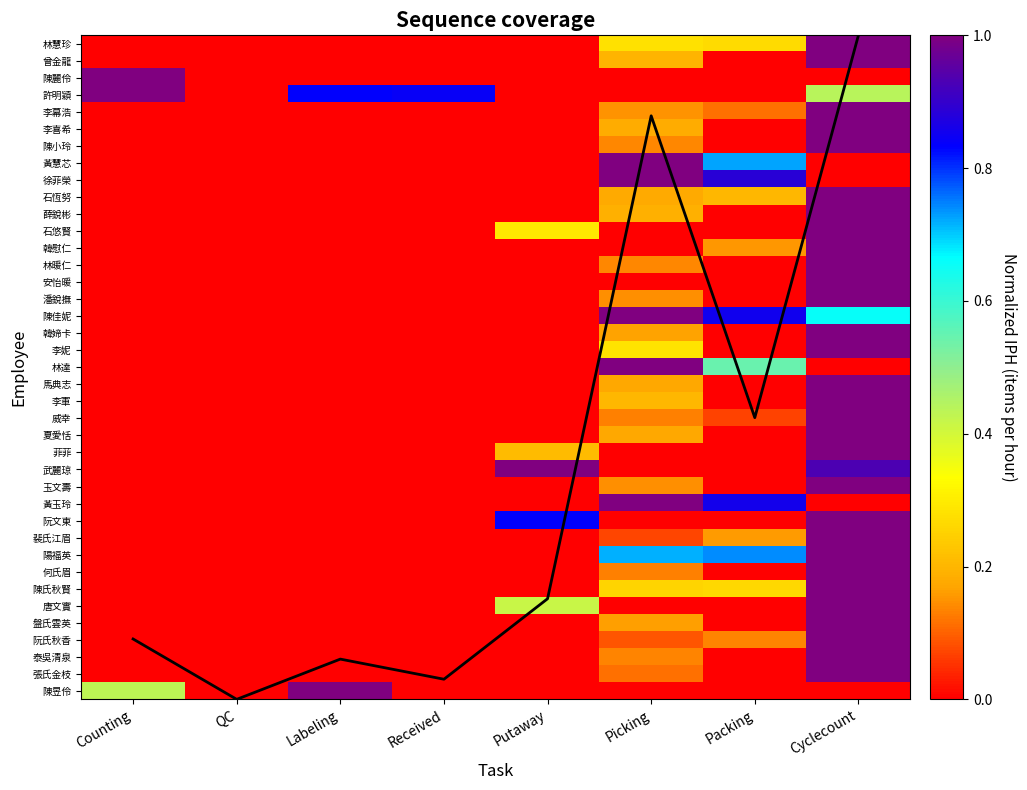

Rank the series at Picking from lowest to highest value.

陳昱伶, 唐文實, 阮文東, 武麗琼, 菲菲, 安怡暖, 韓慰仁, 石悠賢, 許明穎, 陳麗伶, 裴氏江眉, 阮氏秋香, 張氏金枝, 威幸, 何氏眉, 泰吳清泉, 林暖仁, 陳小玲, 潘銳撫, 玉文壽, 李幕浩, 盤氏雲英, 韓媂卡, 馬典志, 夏愛恬, 石恆努, 李喜希, 薛銳彬, 曾金龍, 李軍, 陳氏秋賢, 林慧珍, 李妮, 陽福英, 黃玉玲, 林達, 陳佳妮, 徐菲榮, 黃慧芯, Coverage